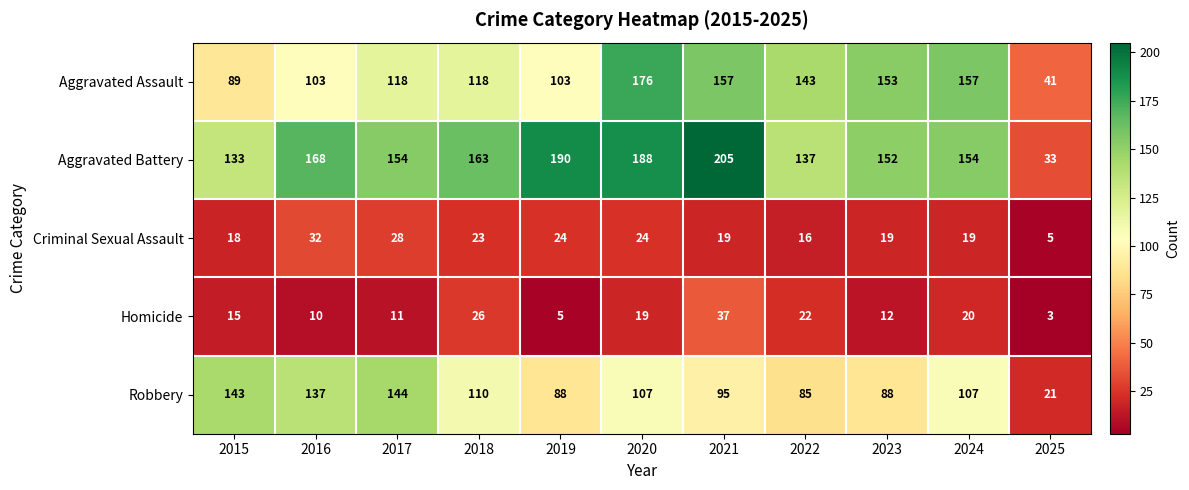

Where does the Robbery series first go above 107?

2015